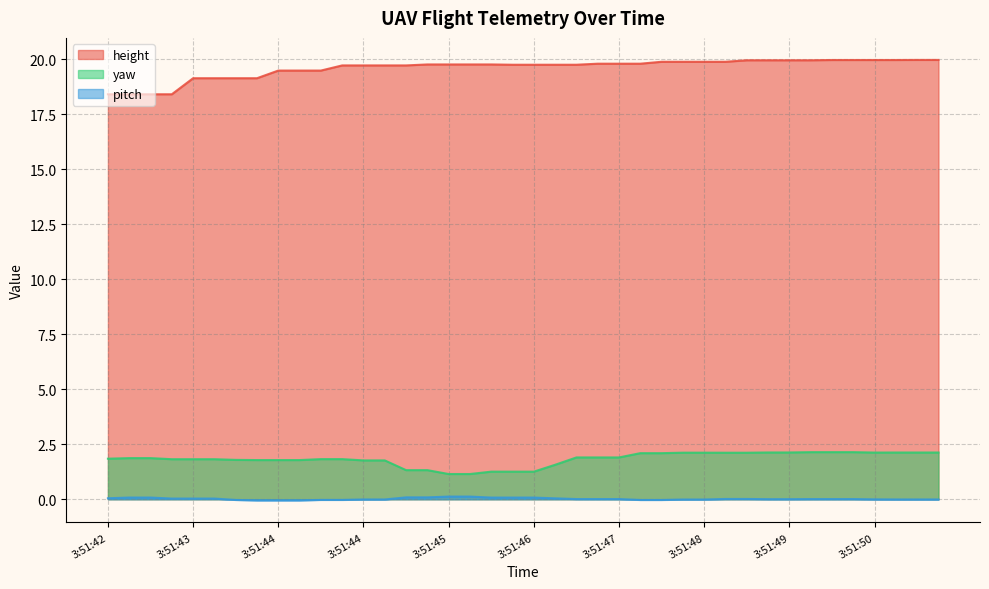

At 3:51:48, list the series in order from largest to smallest.

height, yaw, pitch